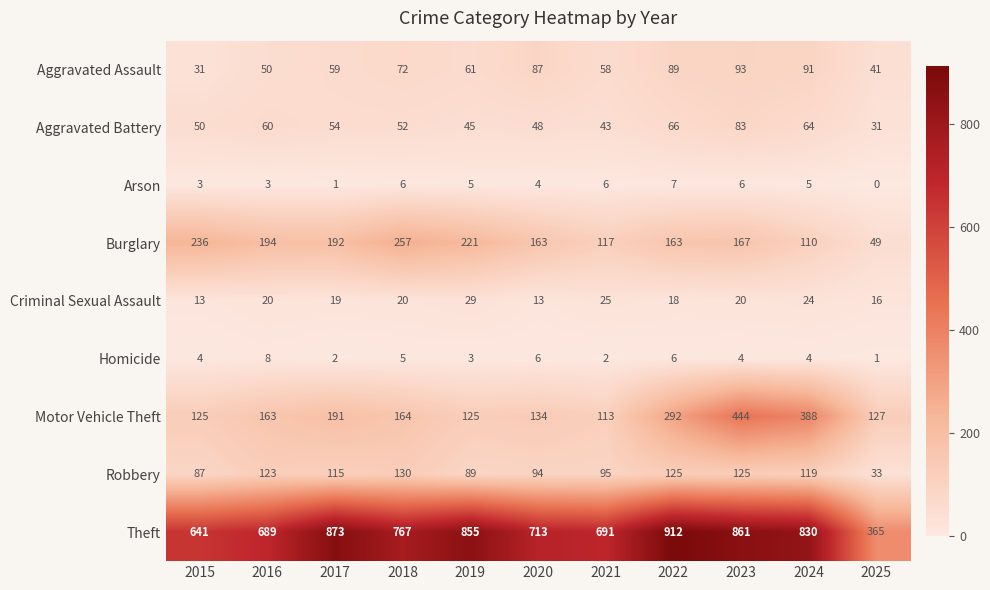

The Homicide series shows 2 at 2019. True or false?

False